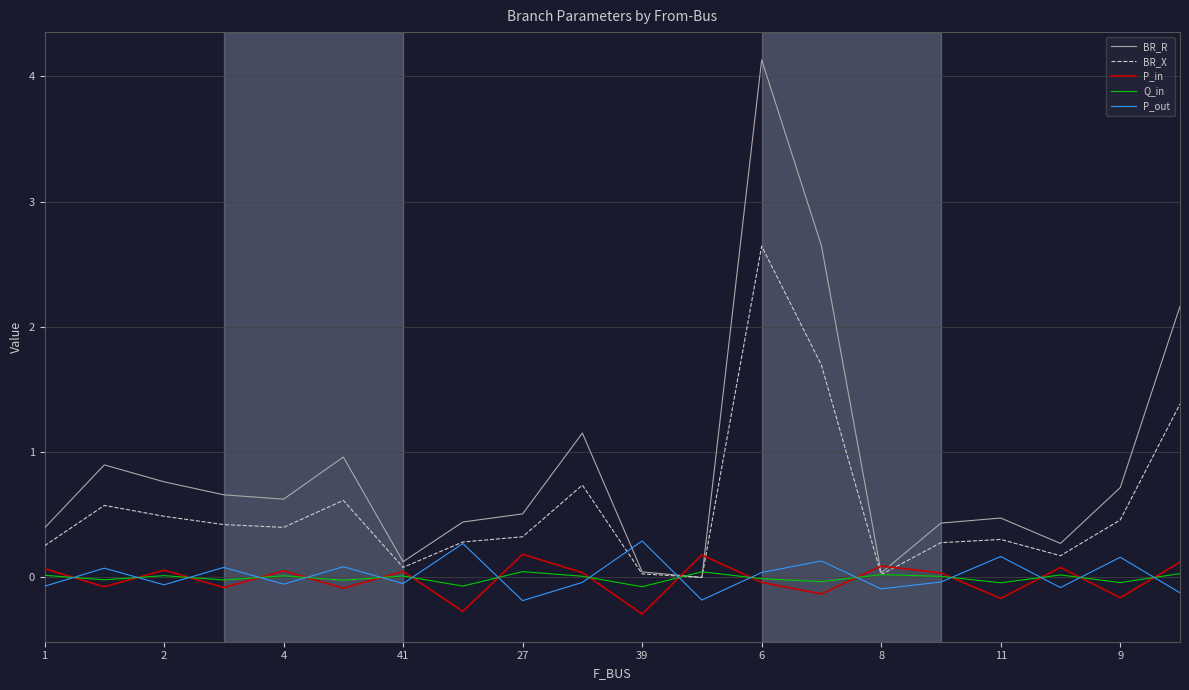

Which series has the largest total across all categories?

BR_R